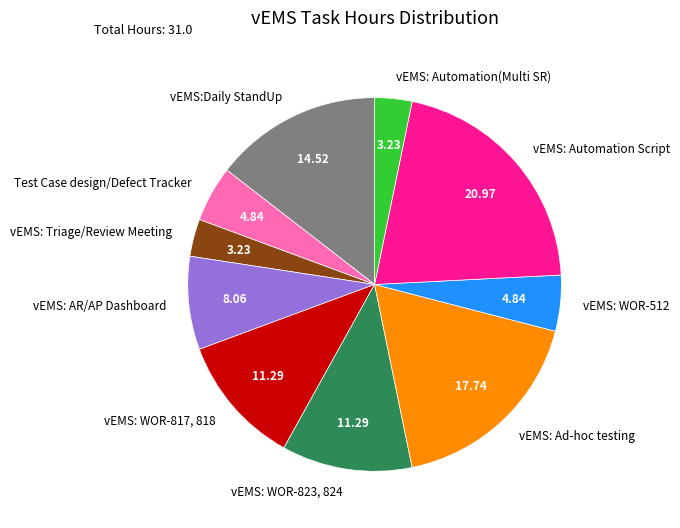

True or false: Test Case design/Defect Tracker accounts for 5% of the total.

True